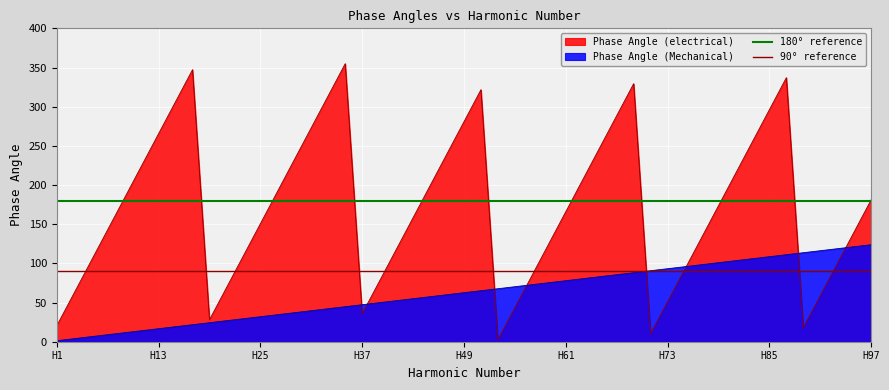

How many lines are shown in the chart?

2